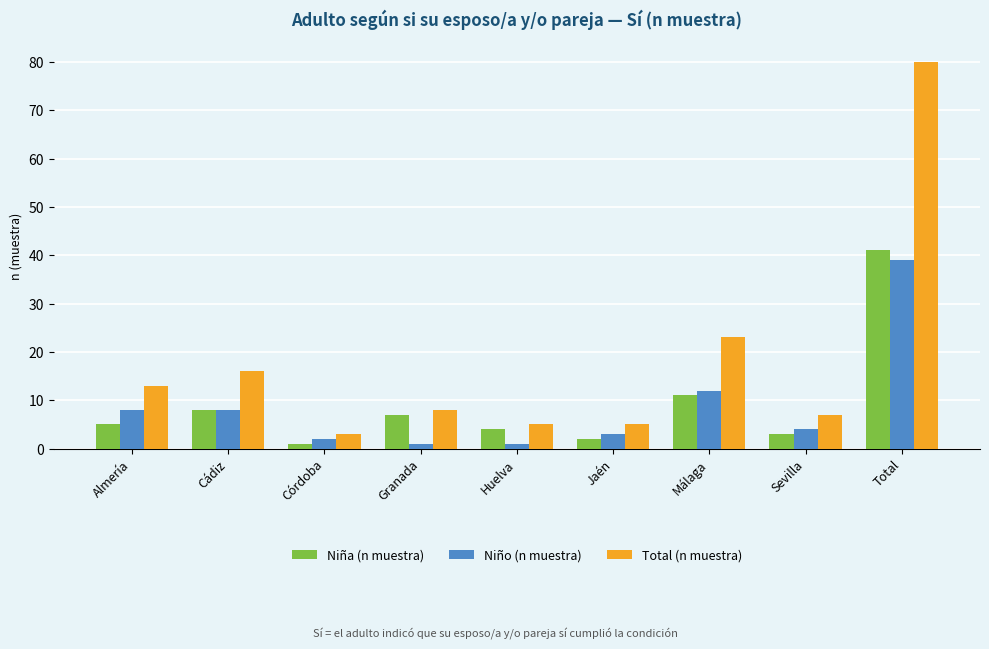

What are all the series names shown in the legend?

Niña (n muestra), Niño (n muestra), Total (n muestra)